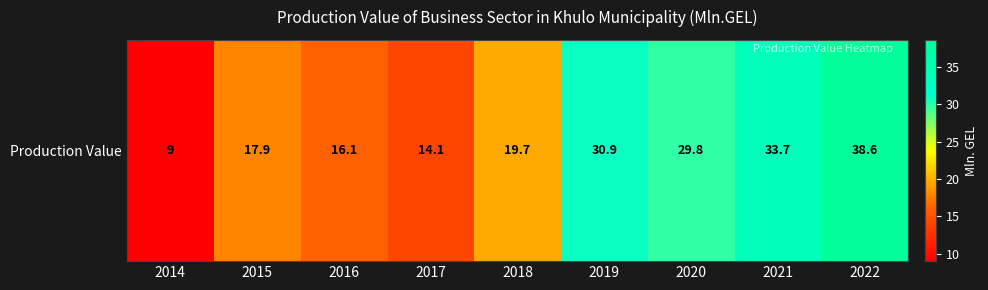

Reading right to left, what are all the values shown in this chart?

2022=38.6	2021=33.7	2020=29.8	2019=30.9	2018=19.7	2017=14.1	2016=16.1	2015=17.9	2014=9.0